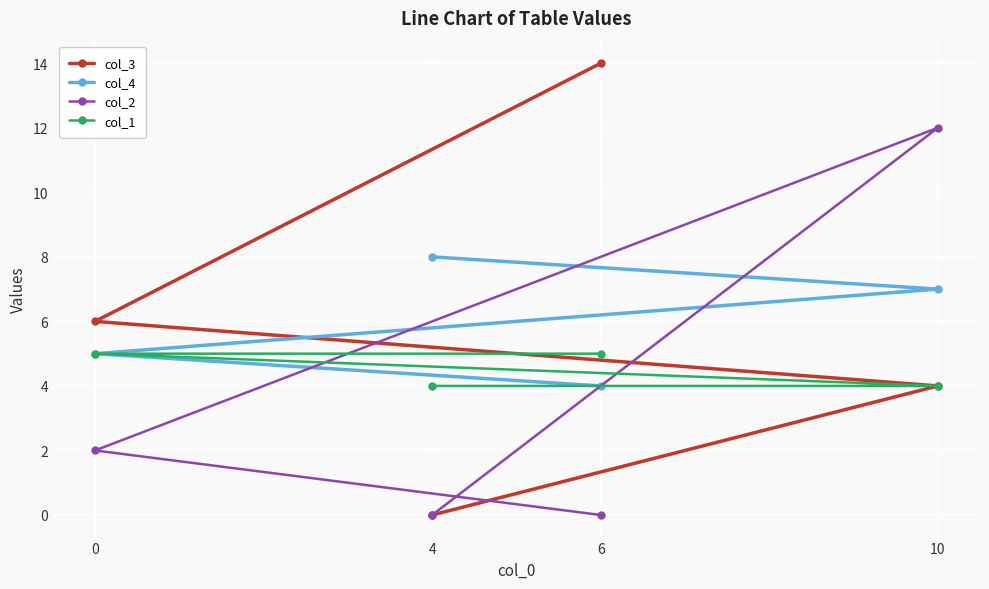

What is the value of the col_3 point at the 3rd from the left?

14